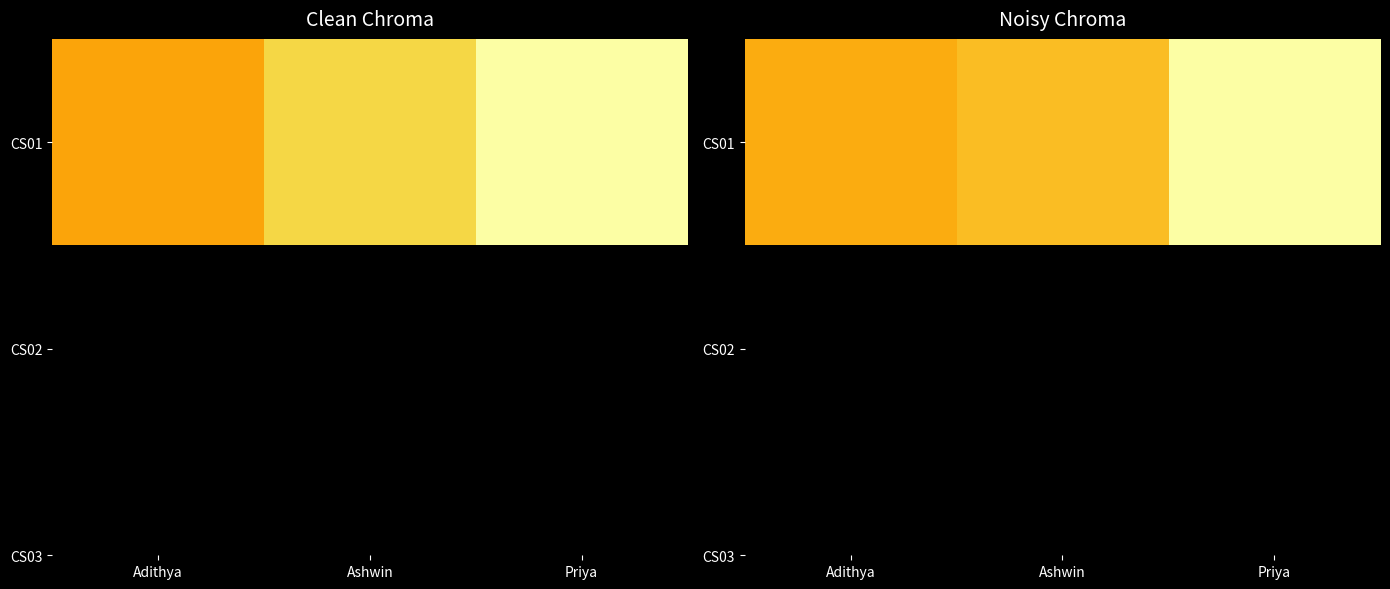

Rank the categories by value from highest to lowest.

Priya, Ashwin, Adithya